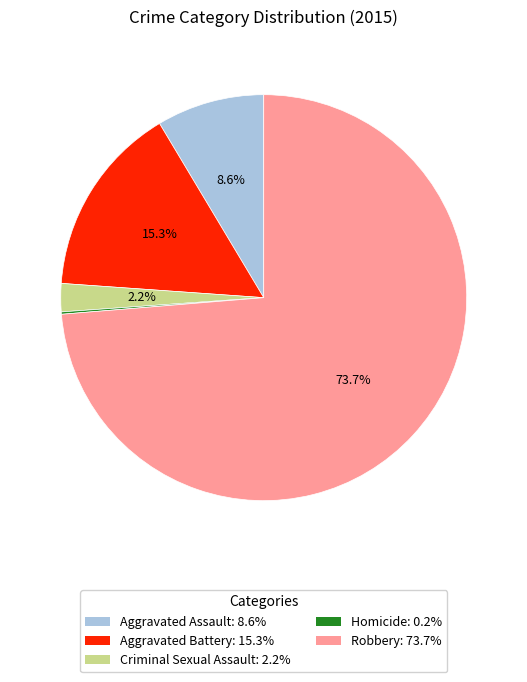

To the nearest percent, what is the average slice percentage?

20%